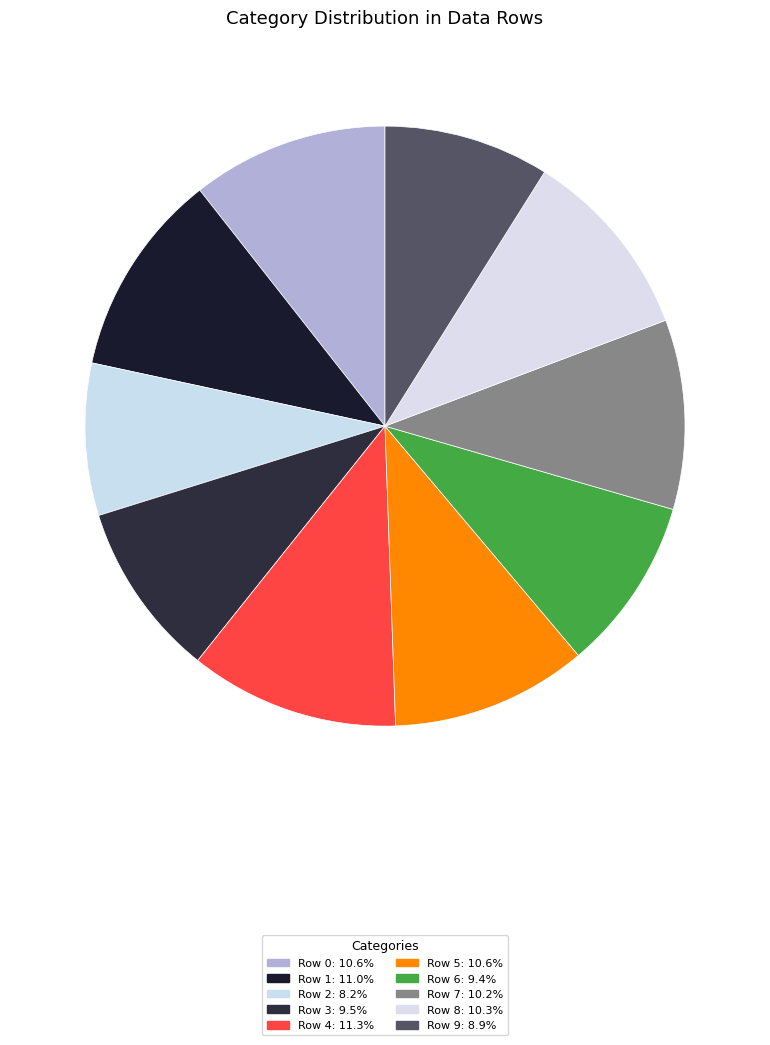

Count the number of slices in the pie.

10